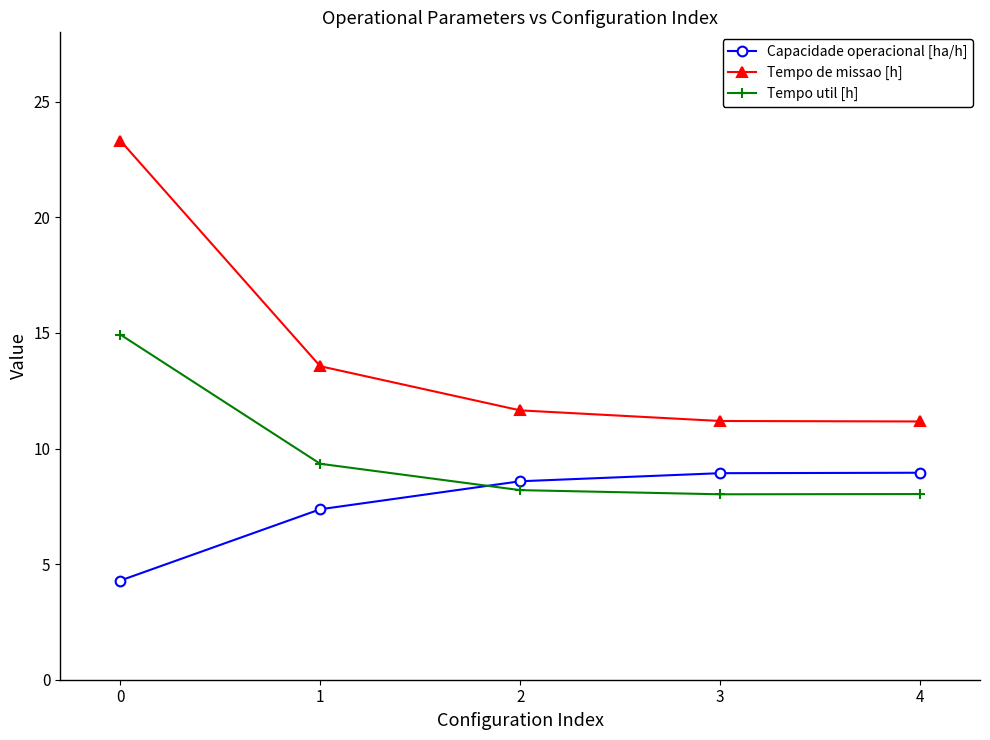

What is the value of the Capacidade operacional [ha/h] point at the 5th from the left?

9.0